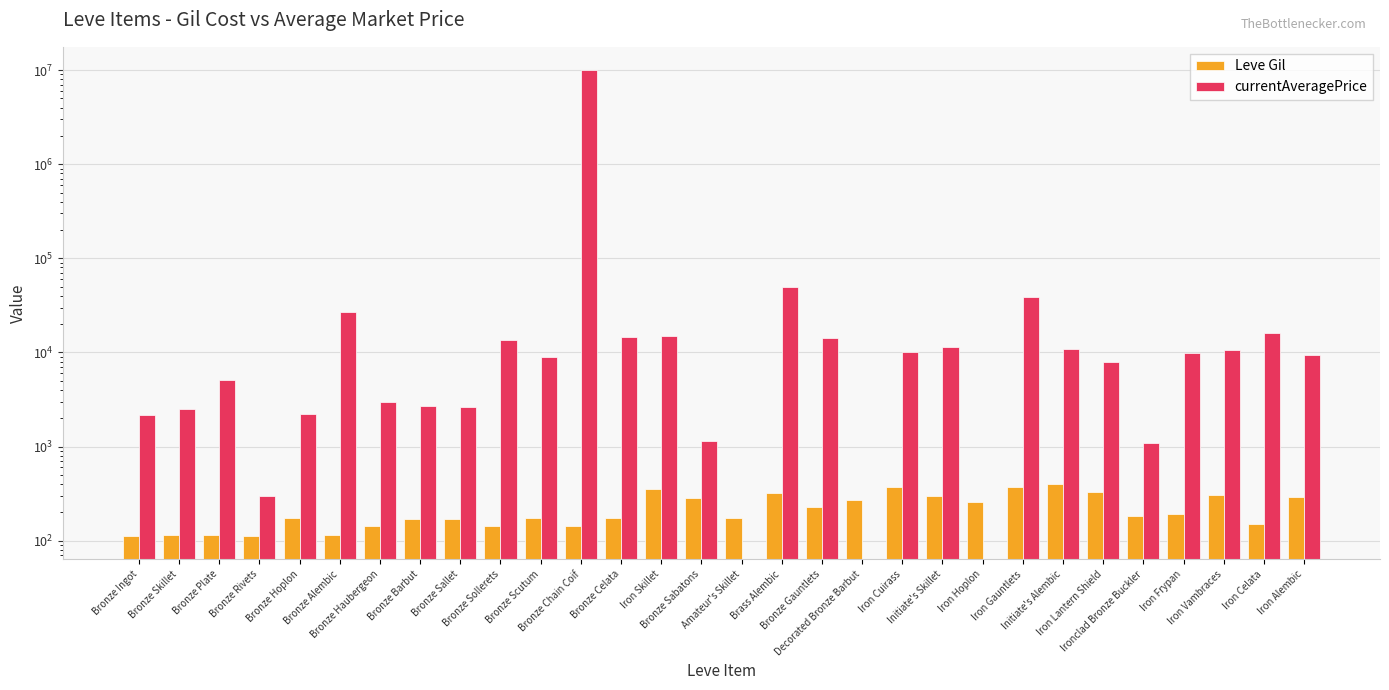

Reading left to right, what are all the values shown in this chart?

Leve Gil: Bronze Ingot=113	Bronze Skillet=115	Bronze Plate=116	Bronze Rivets=112	Bronze Hoplon=173	Bronze Alembic=114	Bronze Haubergeon=144	Bronze Barbut=170	Bronze Sallet=170	Bronze Sollerets=144	Bronze Scutum=173	Bronze Chain Coif=144	Bronze Celata=175	Iron Skillet=350	Bronze Sabatons=287	Amateur's Skillet=173	Brass Alembic=322	Bronze Gauntlets=229	Decorated Bronze Barbut=270	Iron Cuirass=374	Initiate's Skillet=299	Iron Hoplon=259	Iron Gauntlets=374	Initiate's Alembic=402	Iron Lantern Shield=330	Ironclad Bronze Buckler=184	Iron Frypan=192	Iron Vambraces=308	Iron Celata=150	Iron Alembic=294
currentAveragePrice: Bronze Ingot=2143	Bronze Skillet=2494	Bronze Plate=5071	Bronze Rivets=297	Bronze Hoplon=2226	Bronze Alembic=27125	Bronze Haubergeon=3011	Bronze Barbut=2680	Bronze Sallet=2662	Bronze Sollerets=13531	Bronze Scutum=8887	Bronze Chain Coif=10000000	Bronze Celata=14500	Iron Skillet=15000	Bronze Sabatons=1139	Amateur's Skillet=0	Brass Alembic=50000	Bronze Gauntlets=14400	Decorated Bronze Barbut=0	Iron Cuirass=10016	Initiate's Skillet=11500	Iron Hoplon=0	Iron Gauntlets=38750	Initiate's Alembic=11004	Iron Lantern Shield=8000	Ironclad Bronze Buckler=1100	Iron Frypan=9950	Iron Vambraces=10526	Iron Celata=16032	Iron Alembic=9485